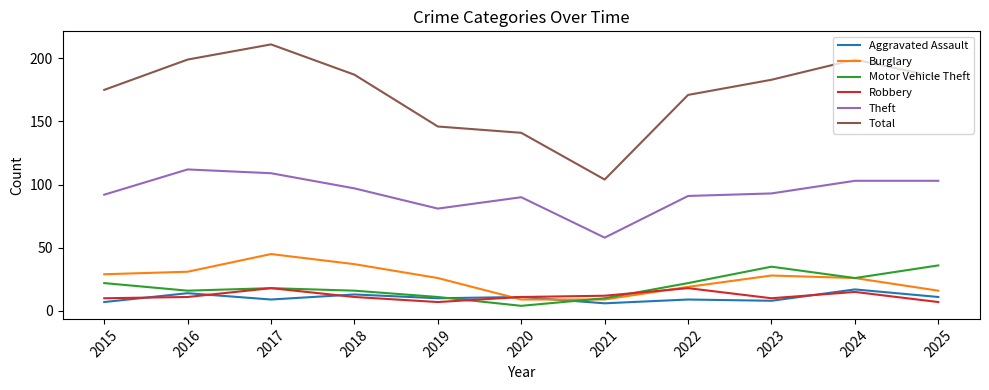

At which category does the chart reach its minimum across all series?

2020